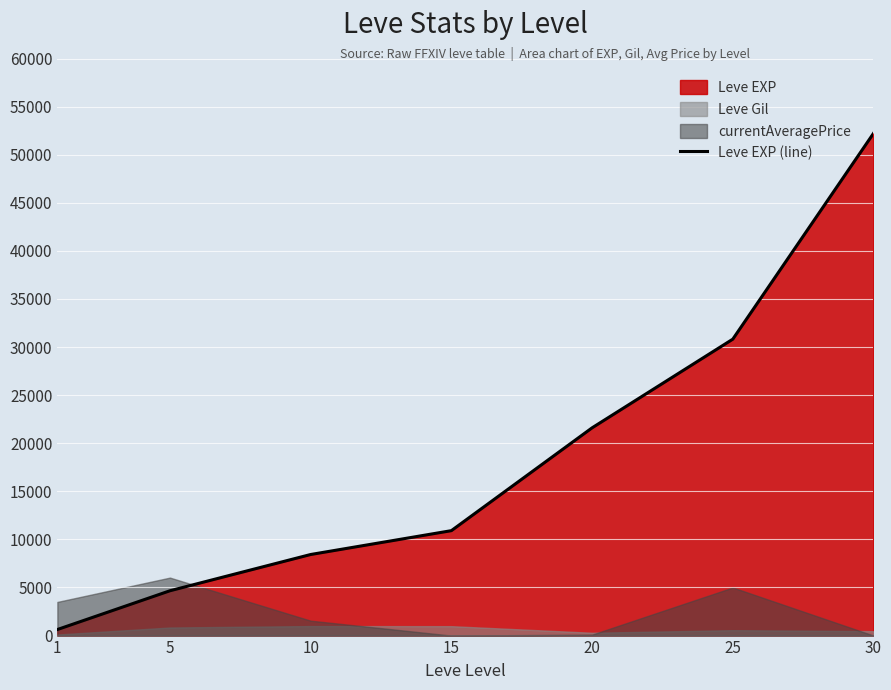

At which label does the data first exceed 10910?

20